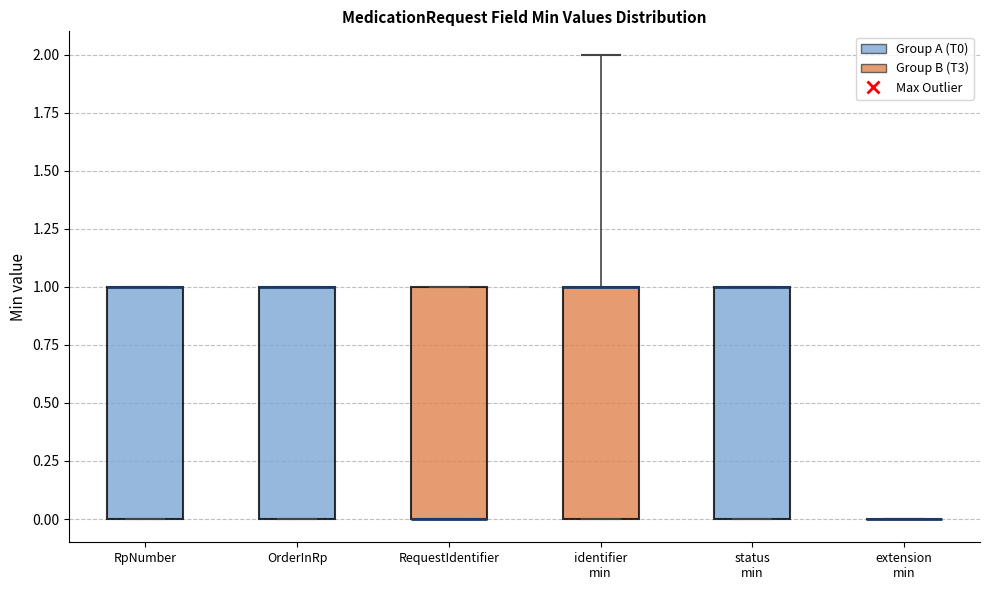

Reading left to right, read every box against the y-axis: the position of its median line, the range the box covers, and the ends of its whiskers. The values are not printed on the chart, so give them approximately, as read against the axis.

RpNumber: median 1 (drawn on the box's upper edge), box 0 to 1, whiskers 0 to 1
OrderInRp: median 1 (drawn on the box's upper edge), box 0 to 1, whiskers 0 to 1
RequestIdentifier: median 0 (drawn on the box's lower edge), box 0 to 1, whiskers 0 to 1
identifier min: median 1 (drawn on the box's upper edge), box 0 to 1, whiskers 0 to 2
status min: median 1 (drawn on the box's upper edge), box 0 to 1, whiskers 0 to 1
extension min: box collapsed to a line at 0, whiskers 0 to 0